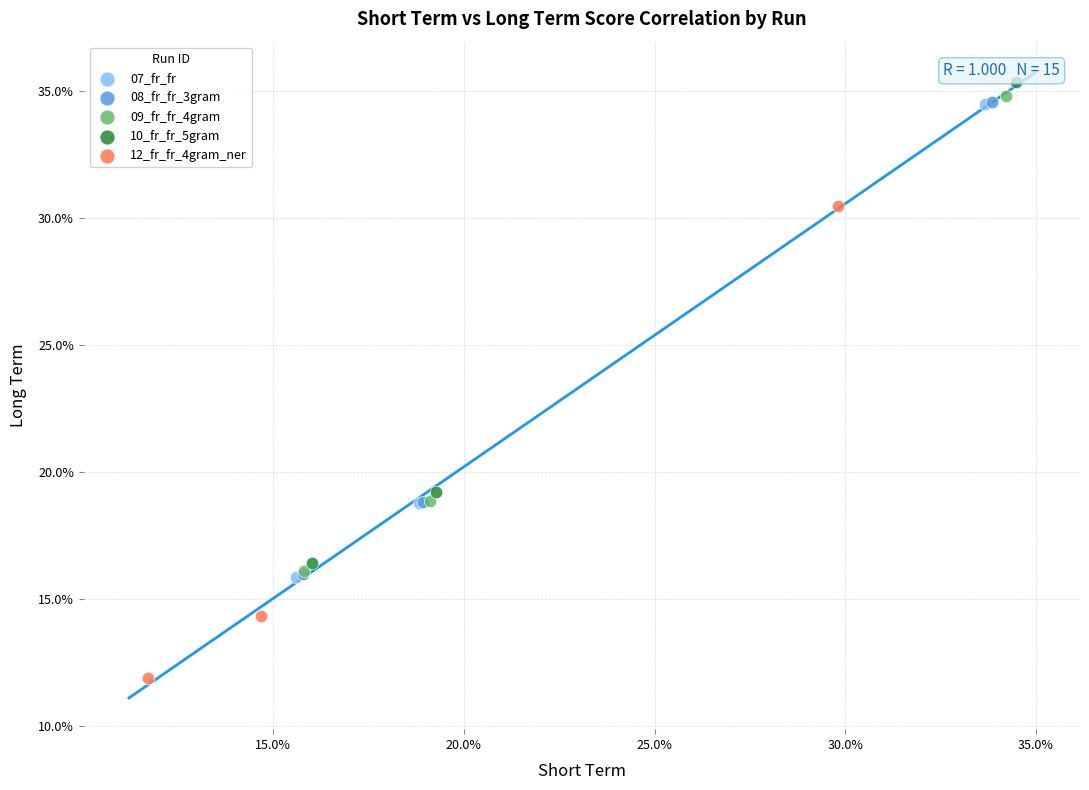

Which series contains the lowest Y value?

12_fr_fr_4gram_ner